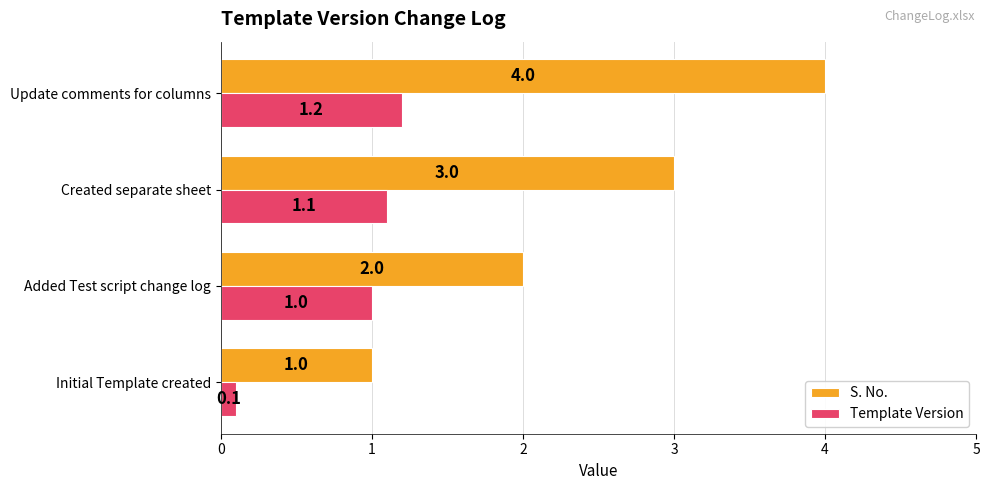

Is it true that S. No. equals 3.0 at Created separate sheet?

True